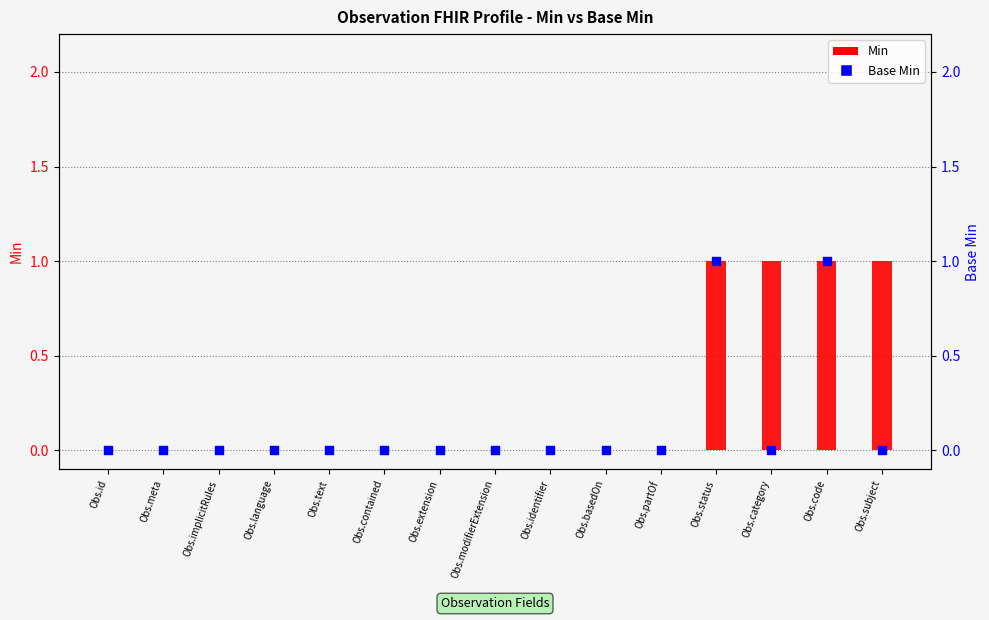

Is the value of Min at Obs.status greater than the value of Base Min at Obs.identifier?

Yes